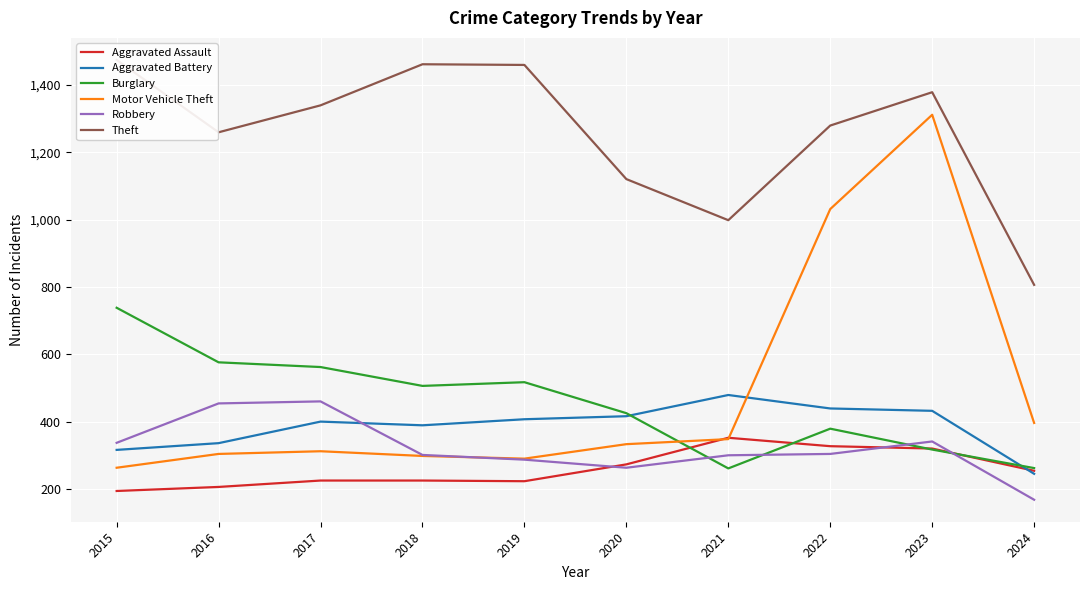

What is the total value across all series at 2018?

3180